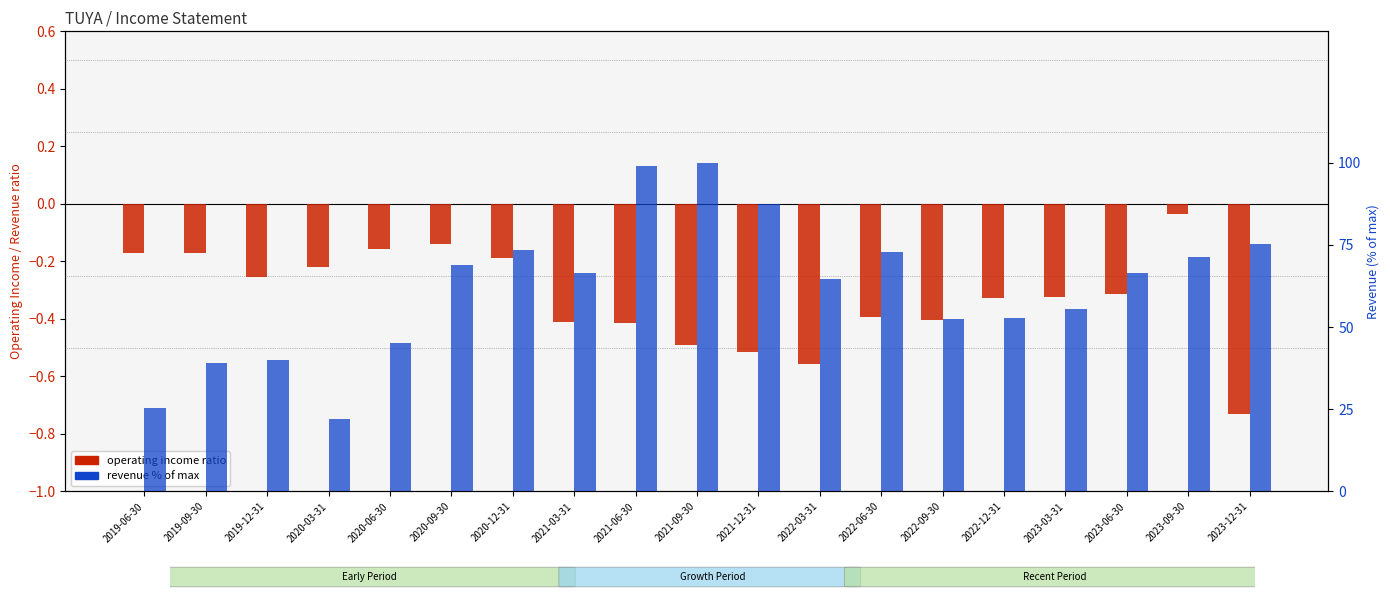

Which series has the largest range (max minus min)?

Revenue % of max